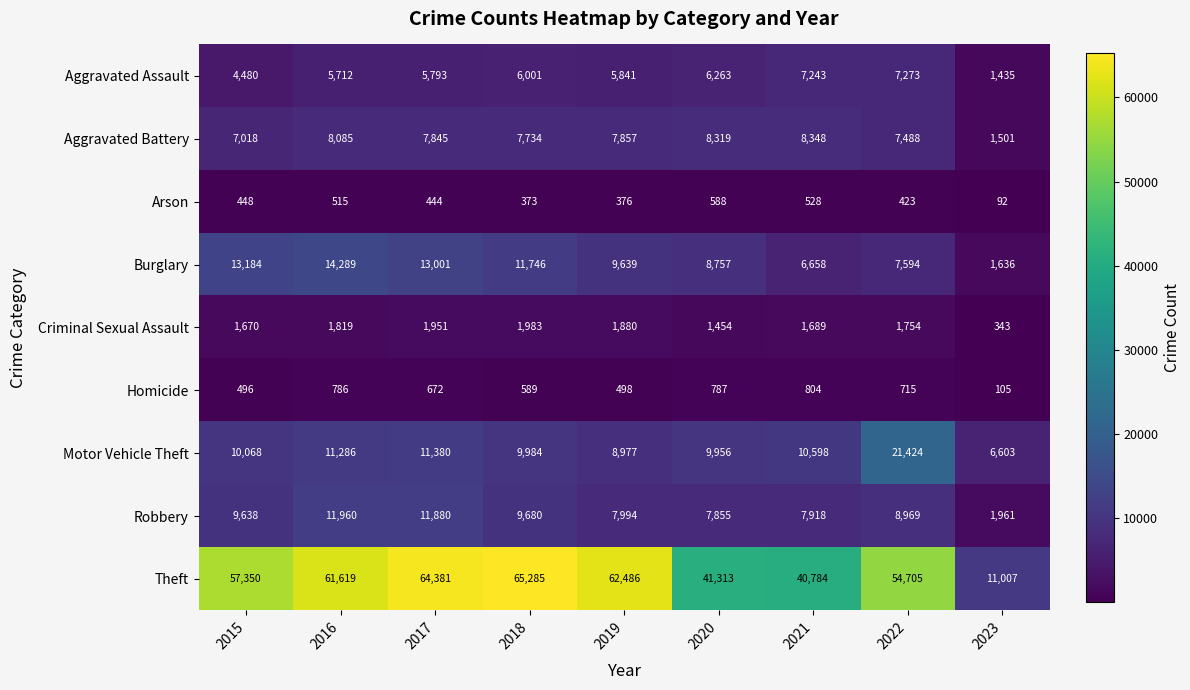

Is it true that Burglary equals 13001 at 2017?

True